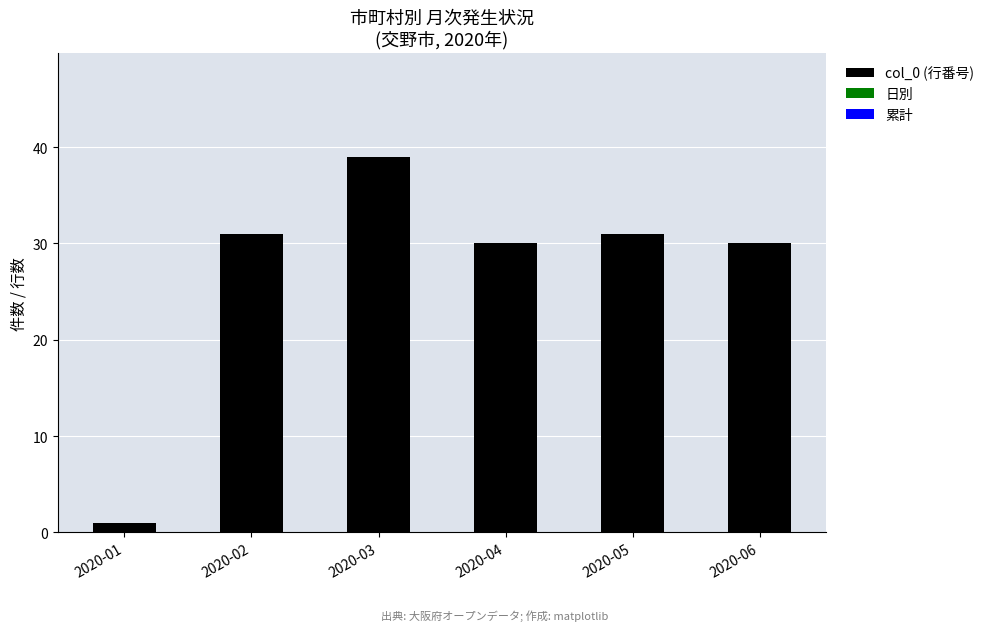

What is the change in value from 2020-01 to 2020-06?

+29